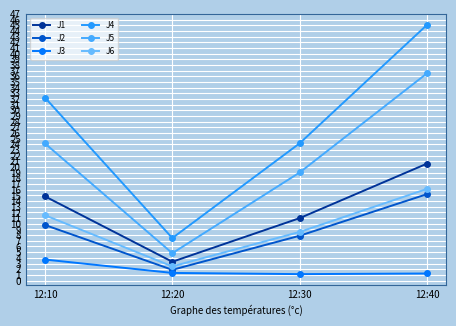

What are all the series names shown in the legend?

J1, J2, J3, J4, J5, J6